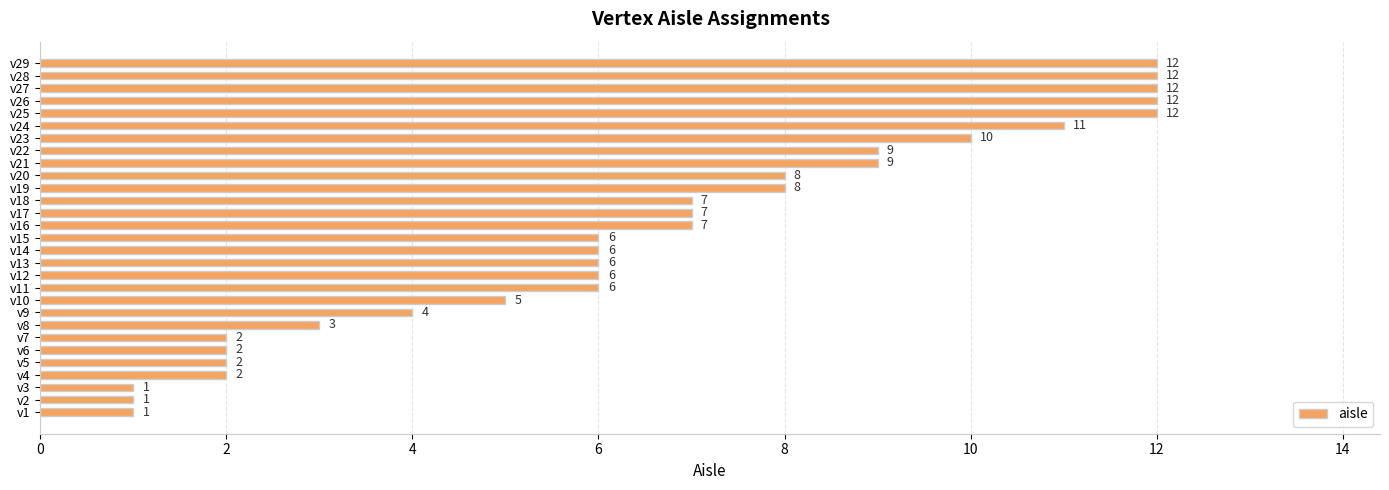

Is it true that the value at v27 is 12?

True